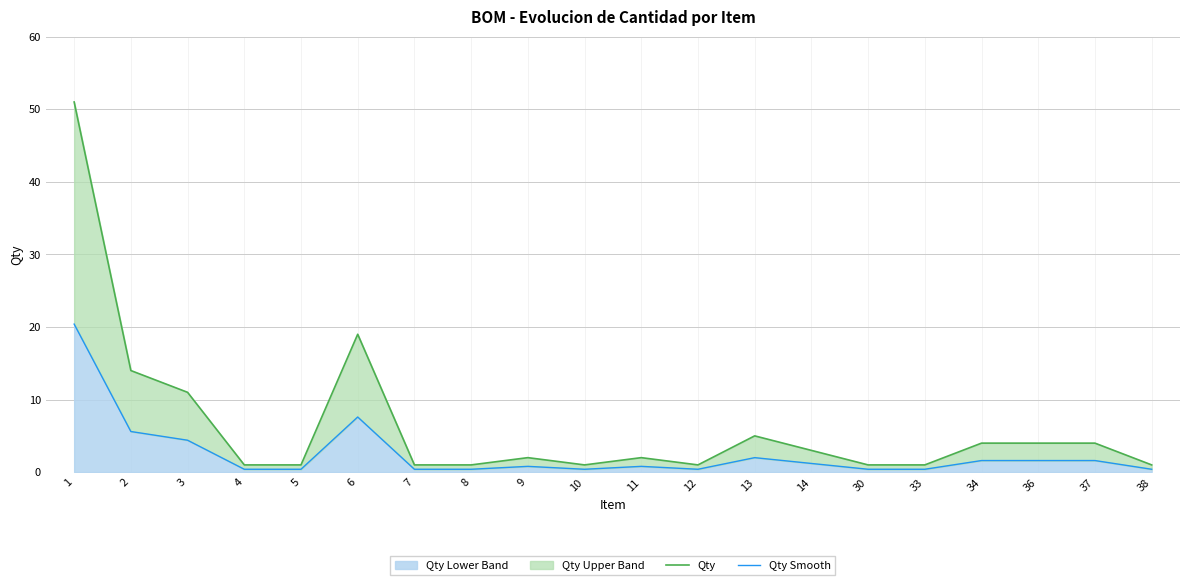

Between 3 and 7, which series saw the biggest shift?

Qty